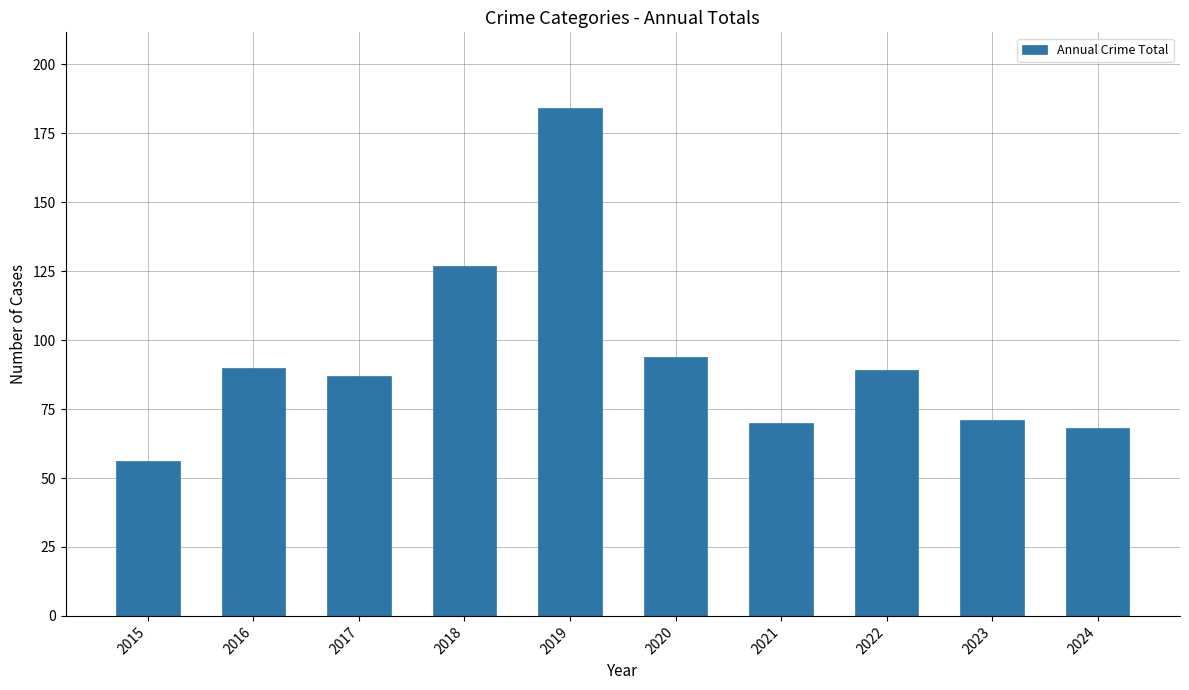

Is it true that the value at 2015 is 81?

False